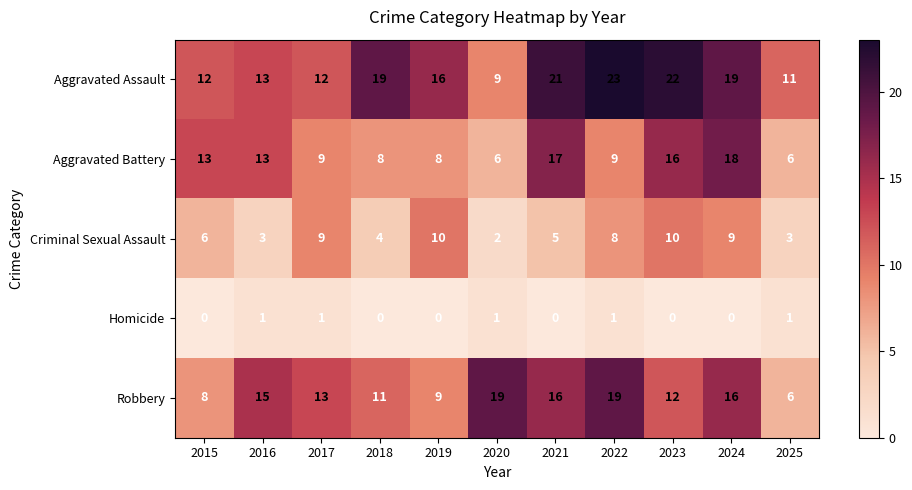

What is the total value across all series at 2017?

44